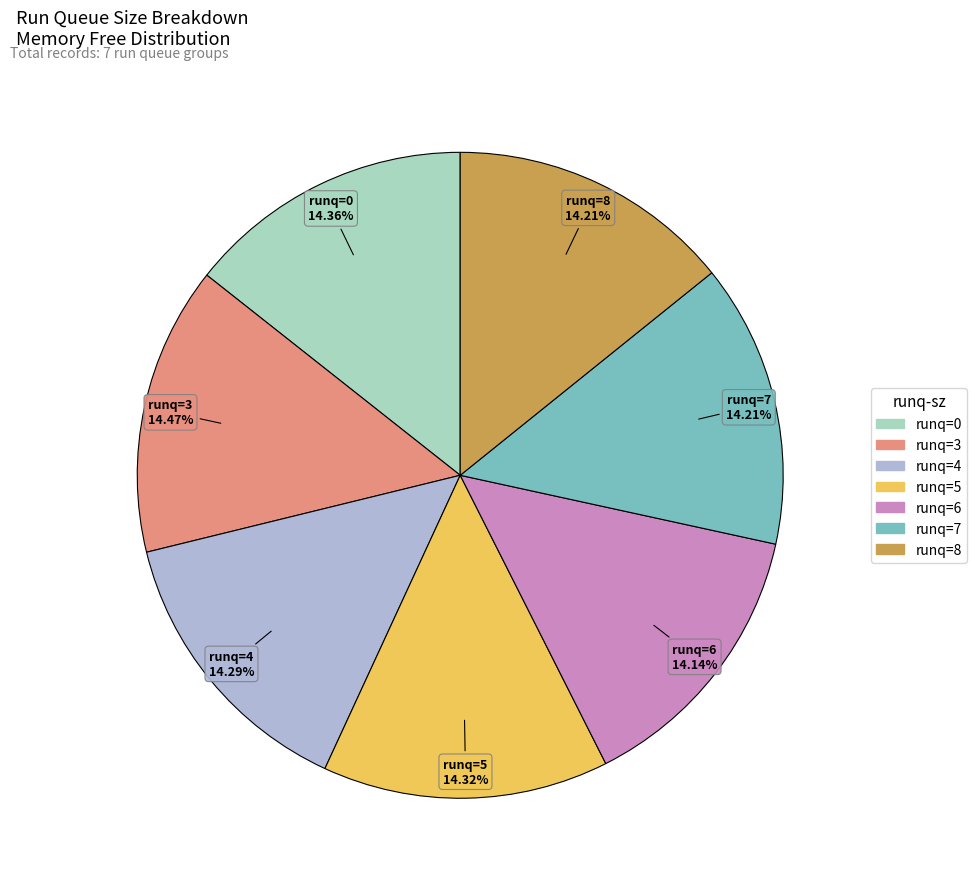

Is there any slice that represents more than half of the pie?

No